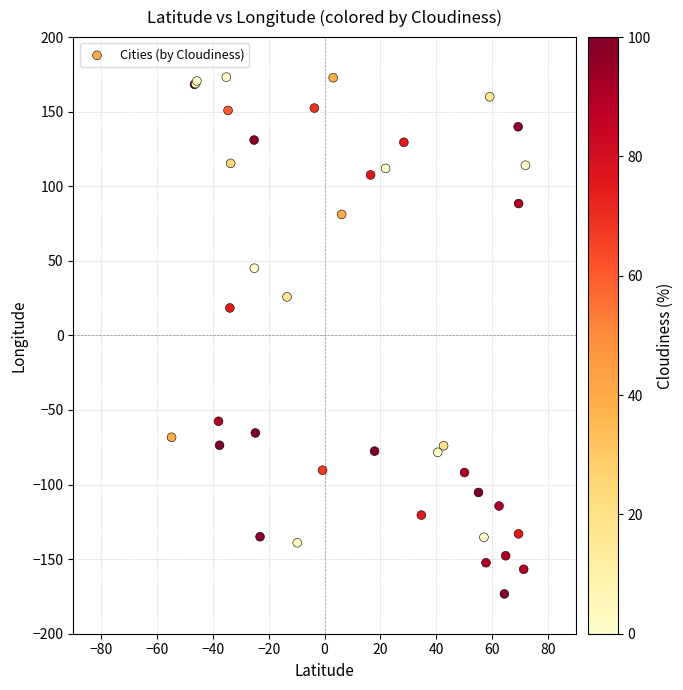

What Y value in the scatter plot is closest to 0?

18.4